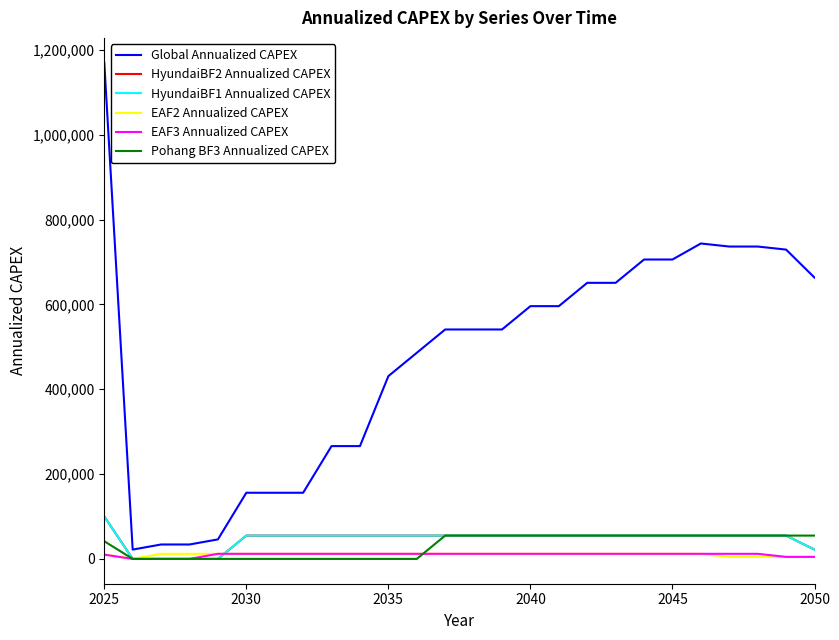

Which series has the largest range (max minus min)?

Global Annualized CAPEX